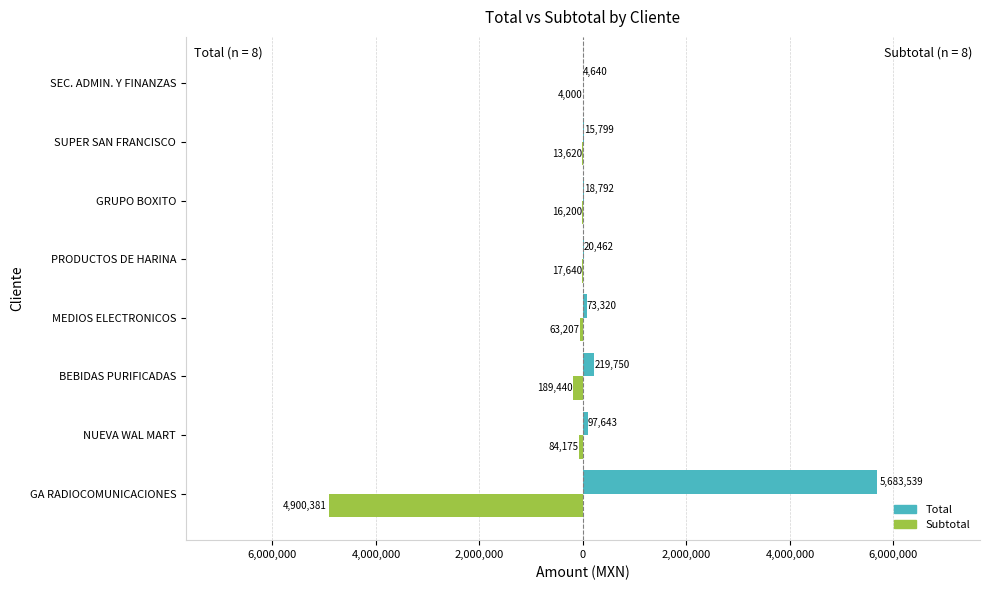

What are all the series names shown in the legend?

Total, Subtotal